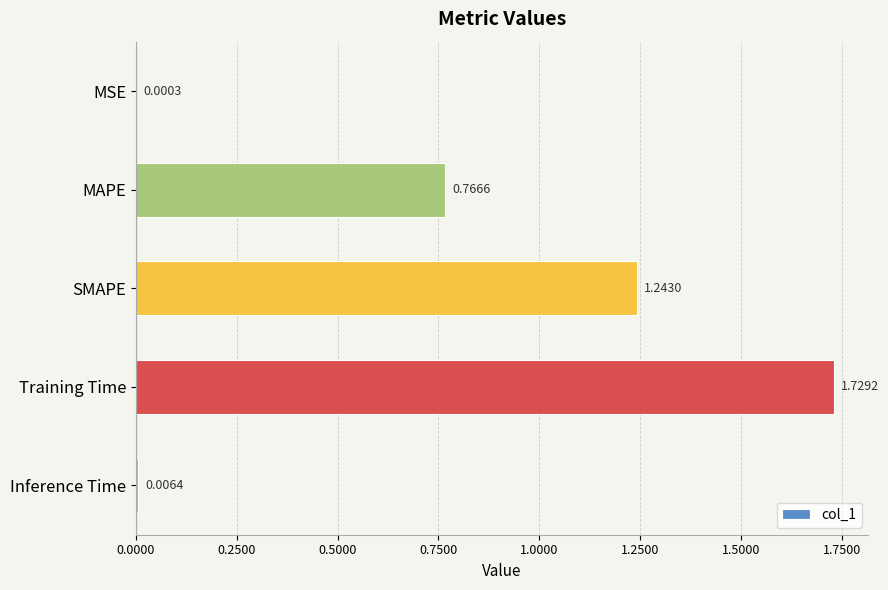

What is the average value?

0.7